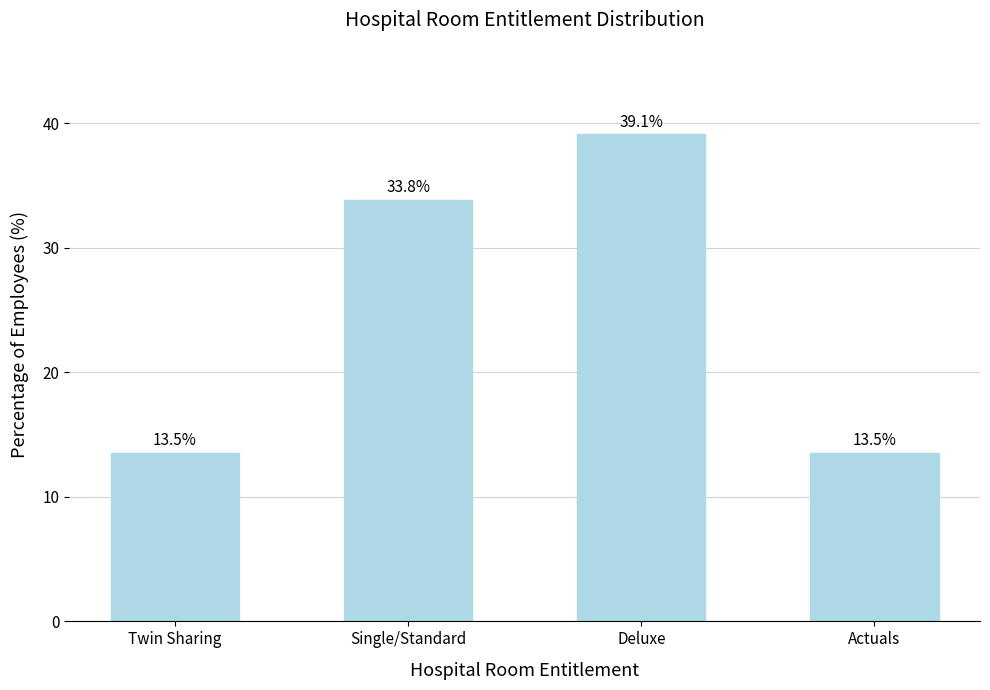

Reading right to left, transcribe all the data shown in this chart.

13.5	39.1	33.8	13.5